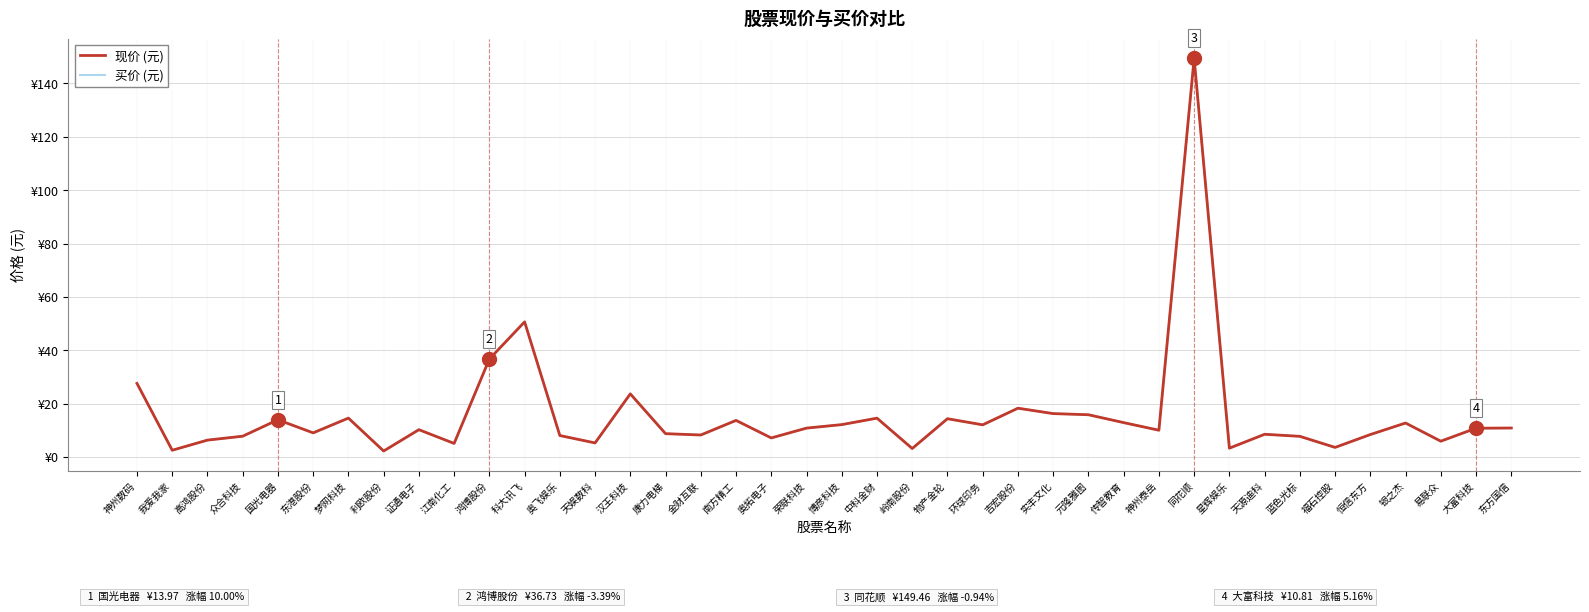

At how many categories does at least one series exceed 88?

1